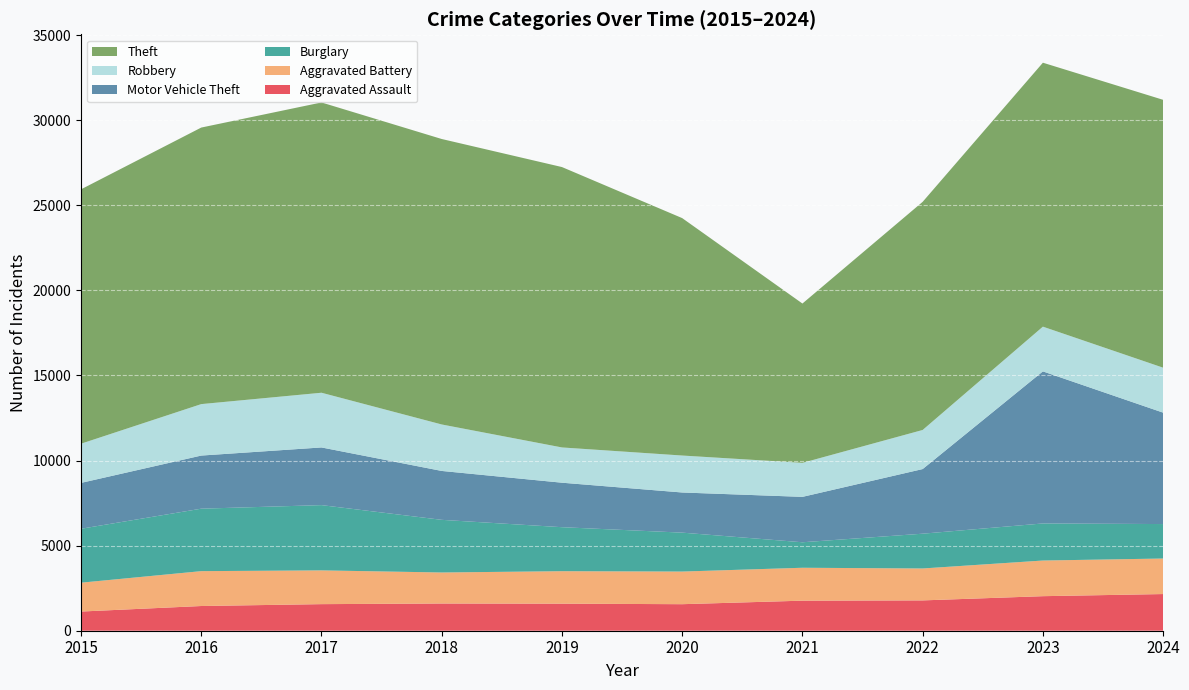

Reading left to right, what are all the values shown in this chart?

Aggravated Assault: 1127	1452	1562	1599	1590	1559	1766	1782	2030	2155
Aggravated Battery: 1696	2049	1984	1823	1908	1918	1934	1876	2095	2088
Burglary: 3169	3671	3835	3094	2586	2287	1498	2044	2179	2025
Motor Vehicle Theft: 2695	3121	3389	2873	2614	2359	2668	3798	8936	6547
Robbery: 2303	3024	3215	2731	2072	2172	1998	2297	2628	2642
Theft: 14948	16251	17058	16775	16477	13952	9363	13406	15511	15741